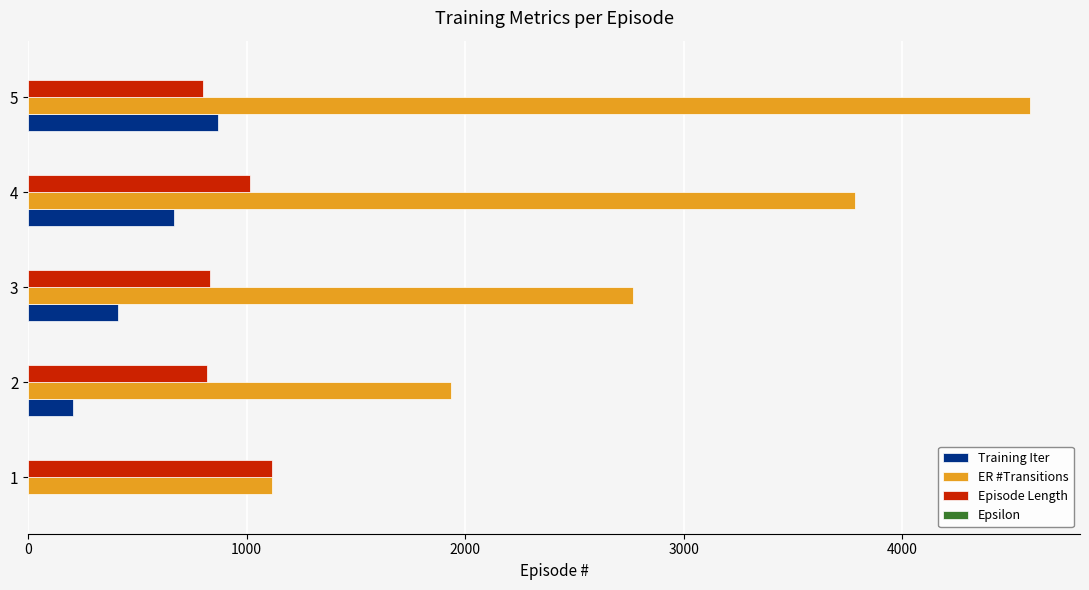

The value of ER #Transitions at 1 is 319.9. True or false?

False